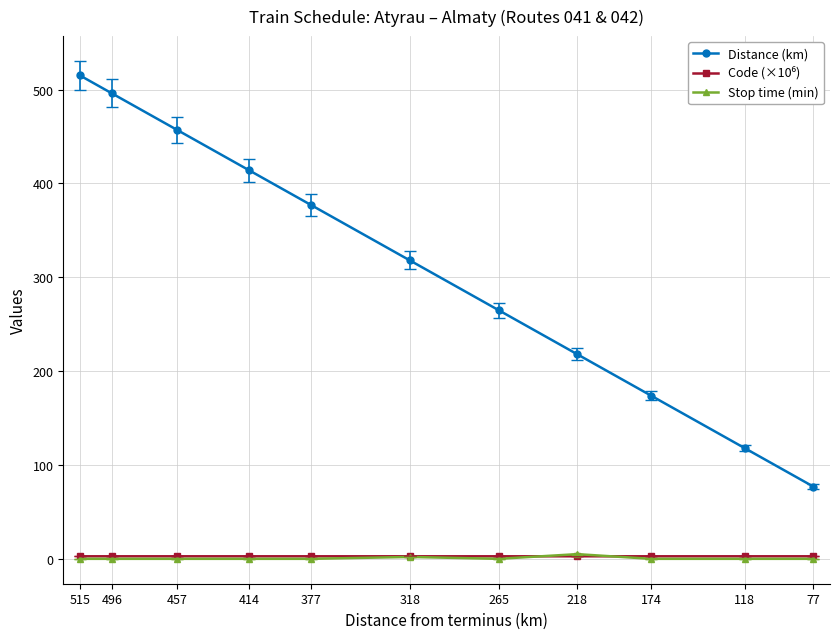

Is the value of Distance (km) at 265 greater than the value of Code (×10⁶) at 265?

Yes